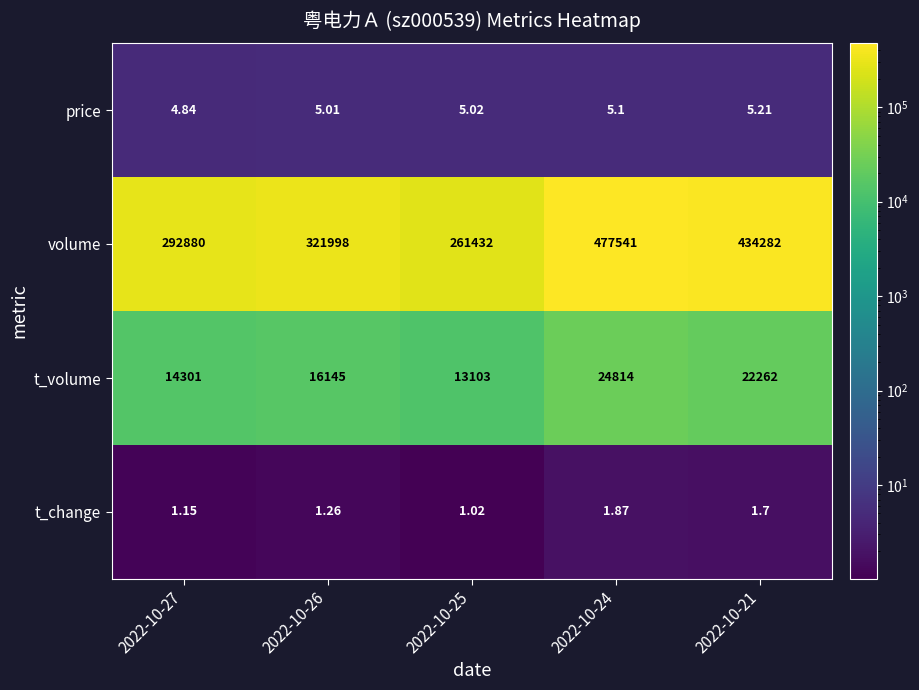

Which category has the highest value across all series?

2022-10-24